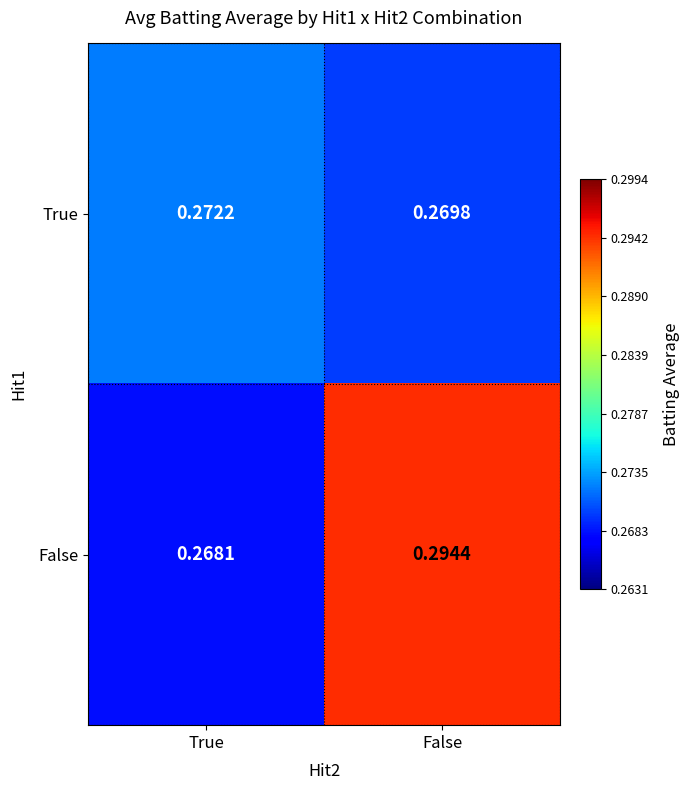

List the series in order of their overall mean, highest first.

False, True